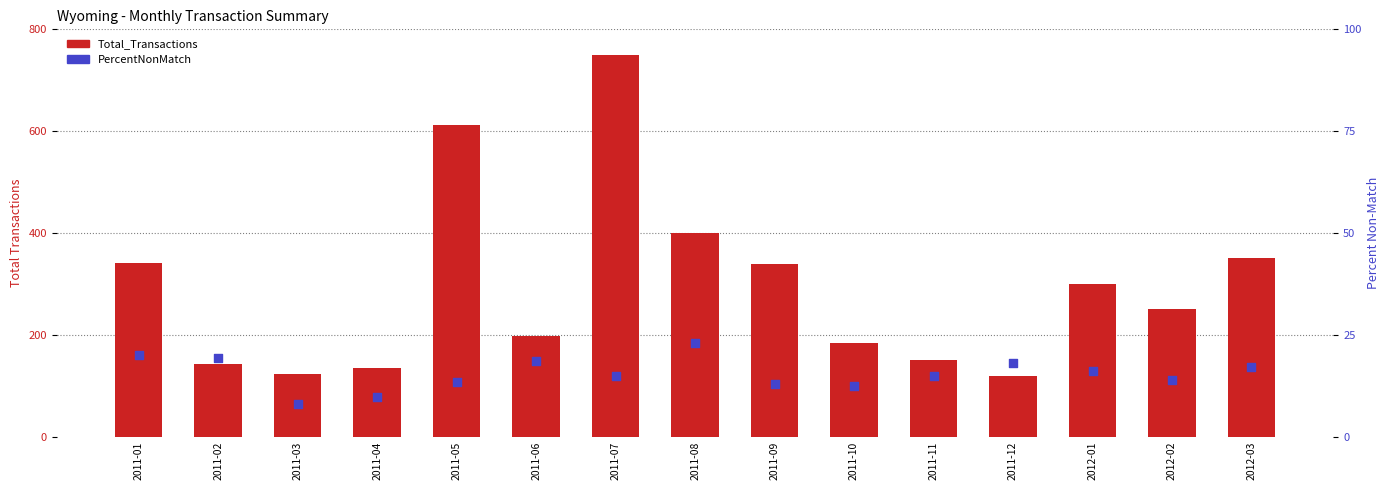

Which series reaches the minimum Y coordinate?

PercentNonMatch